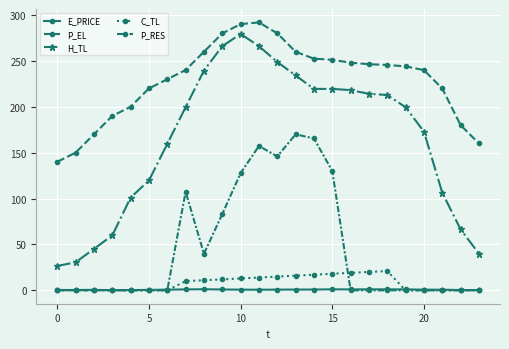

What is the lowest value of the P_EL series?

140.0